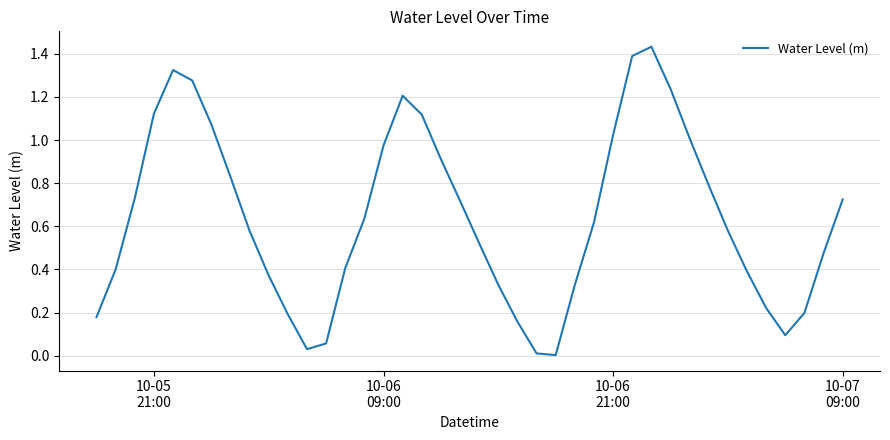

Reading left to right, what are all the values shown in this chart?

0.2	0.4	0.7	1.1	1.3	1.3	1.1	0.8	0.6	0.4	0.2	0.0	0.1	0.4	0.6	1.0	1.2	1.1	0.9	0.7	0.5	0.3	0.2	0.0	0.0	0.3	0.6	1.0	1.4	1.4	1.2	1.0	0.8	0.6	0.4	0.2	0.1	0.2	0.5	0.7